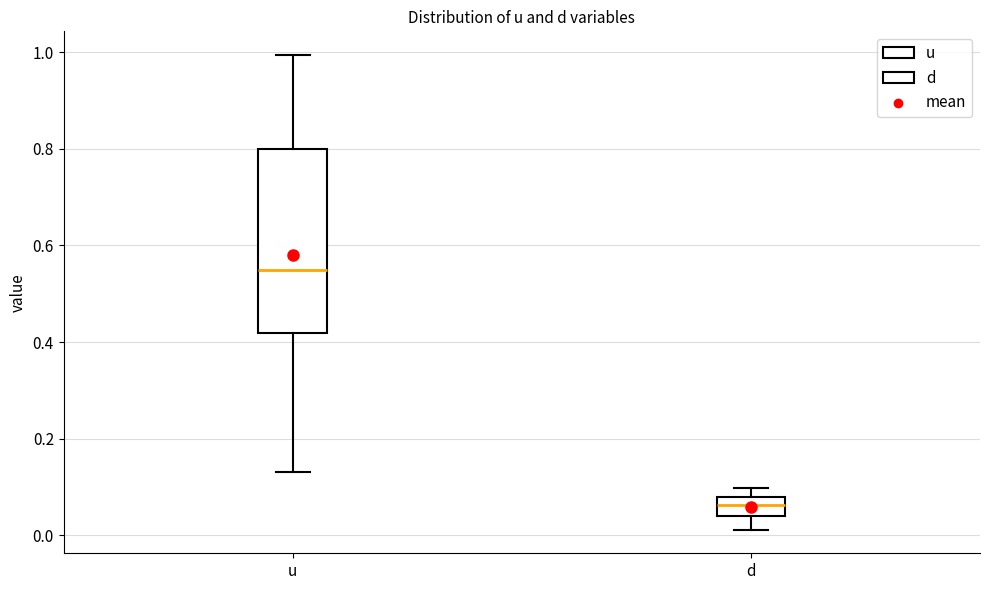

Which box has the lowest median line?

d